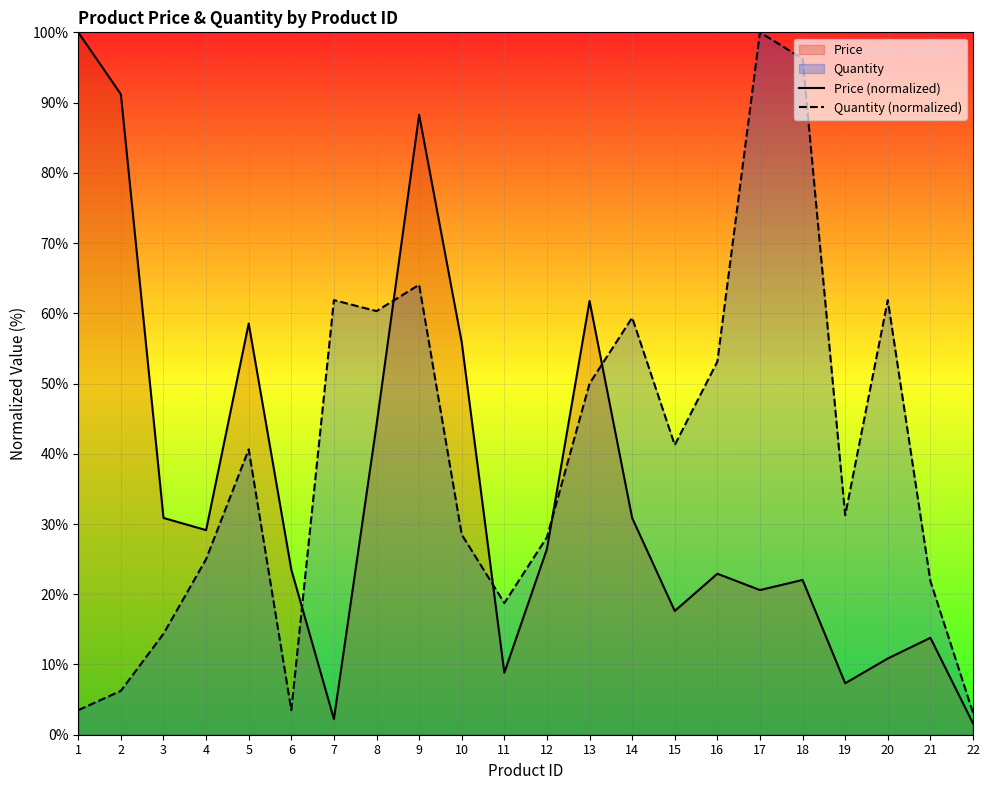

True or false: Quantity (normalized) and Price (normalized) intersect in this chart.

True